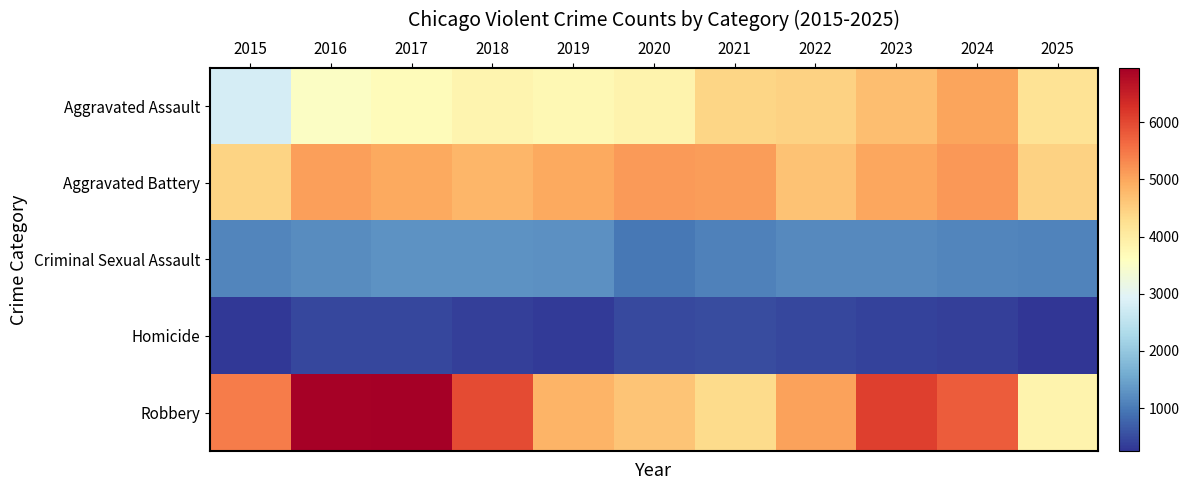

Rank the series at 2024 from lowest to highest value.

Homicide, Criminal Sexual Assault, Aggravated Assault, Aggravated Battery, Robbery